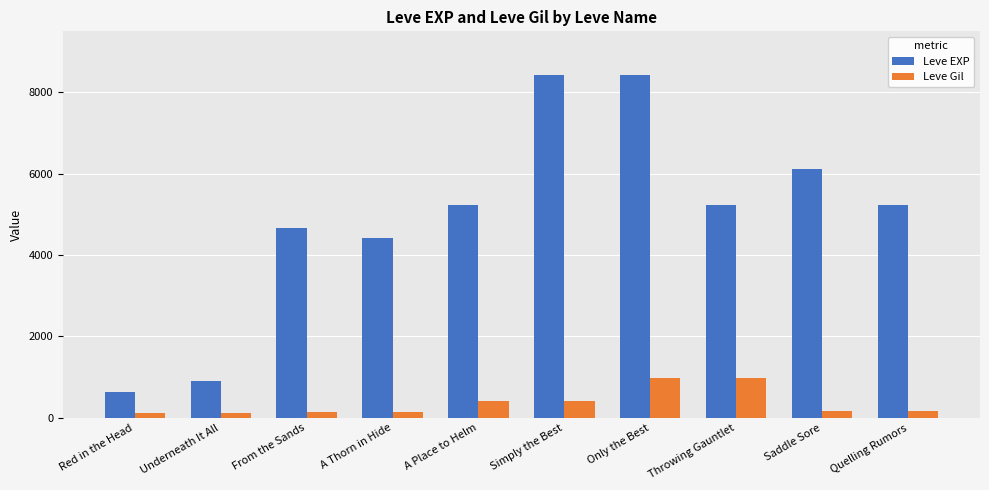

How many values in the Leve EXP series are below 5220?

4